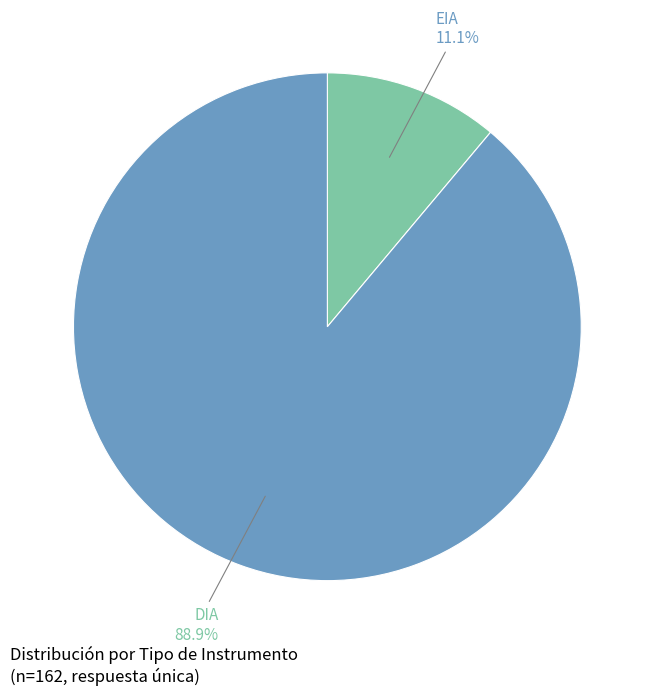

How many segments does this pie chart have?

2